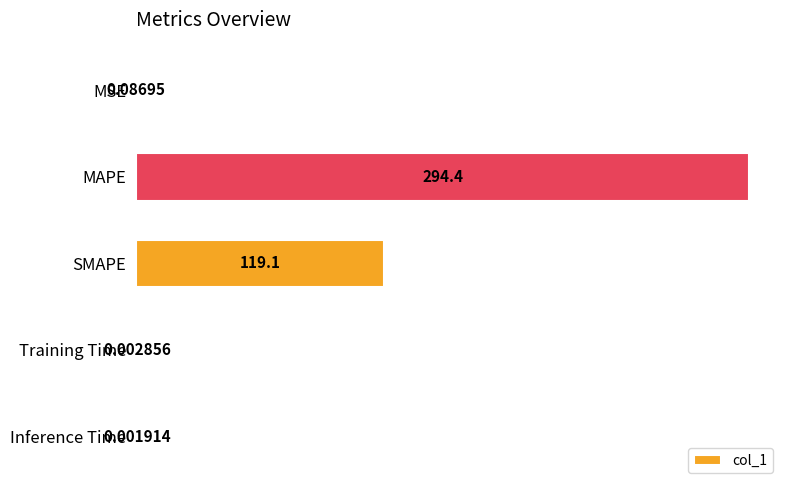

What is the sum of all values?

413.6